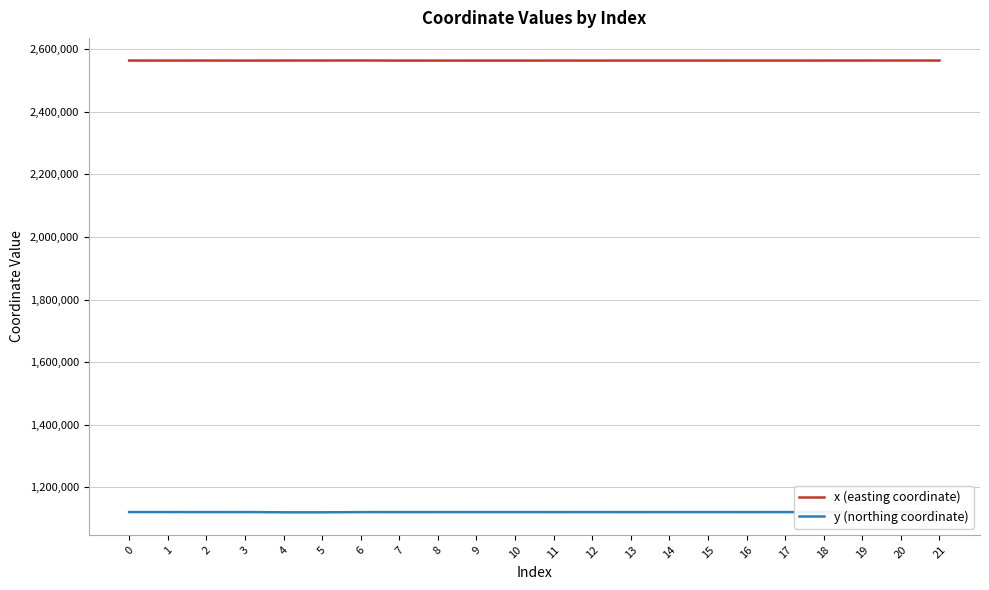

What is the total value across all series at 9?

3684610.1